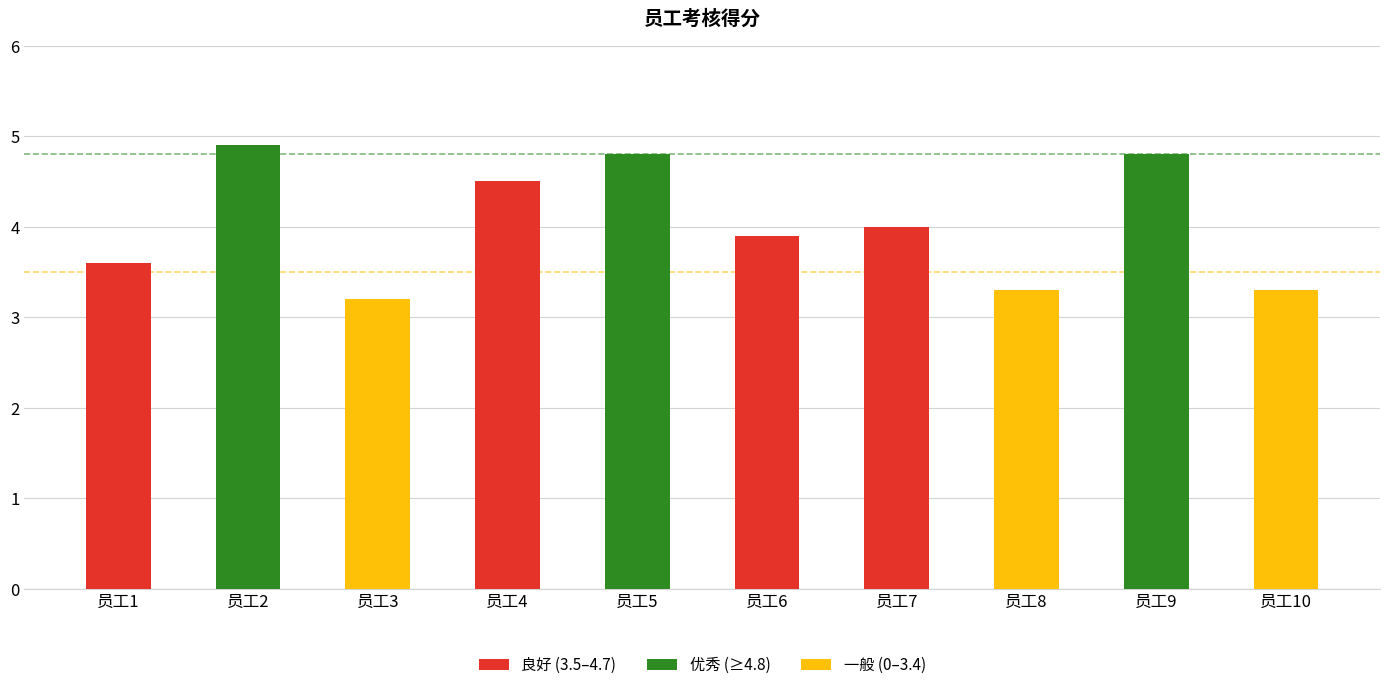

Where does the data first go above 4?

员工2